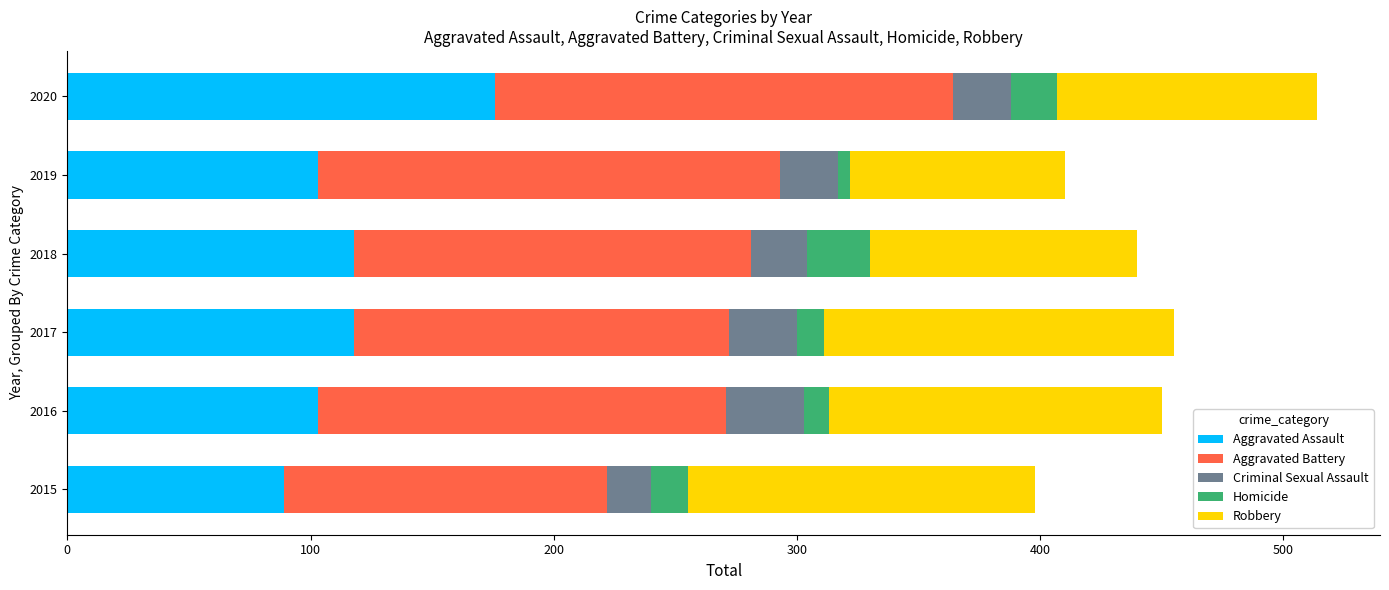

What is the lowest value of the Aggravated Assault series?

89